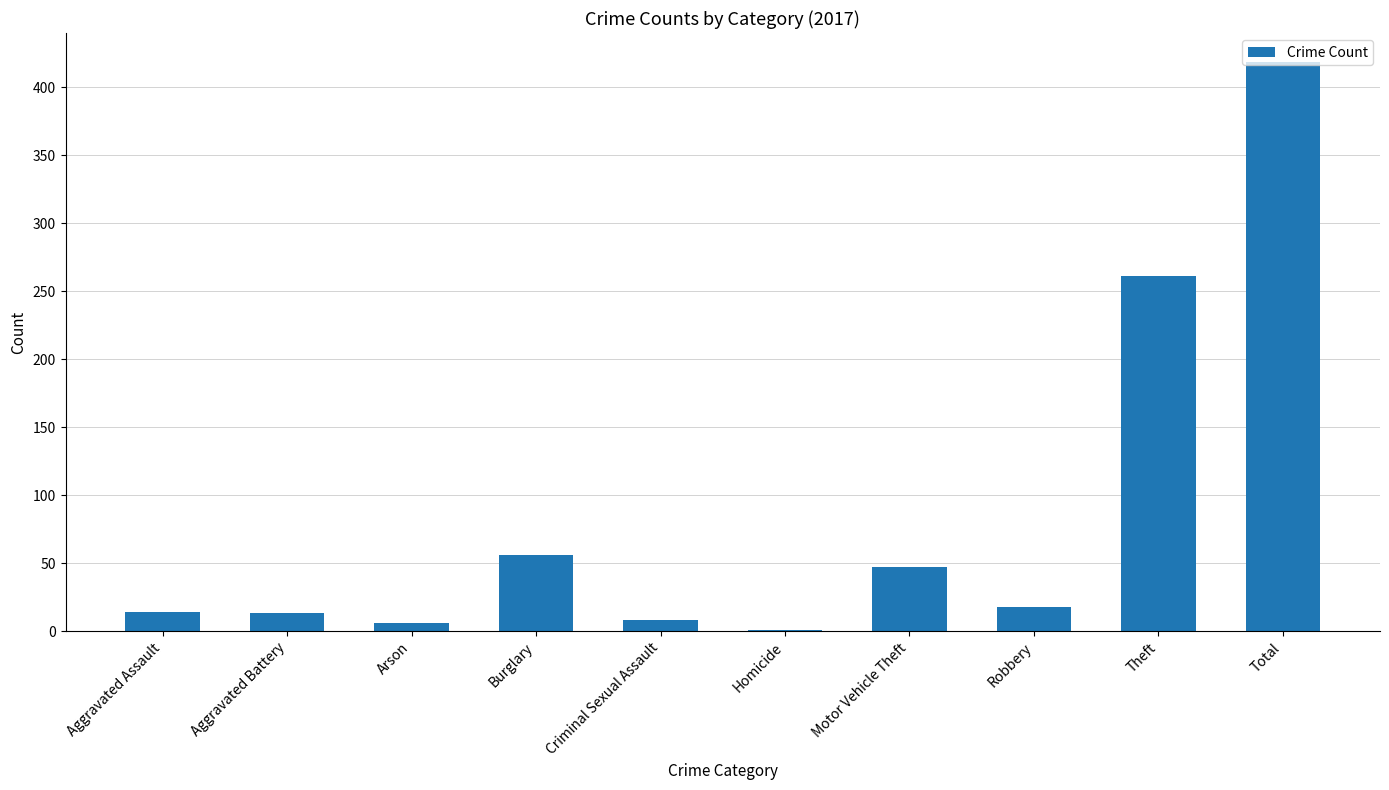

What is the greatest value displayed?

419